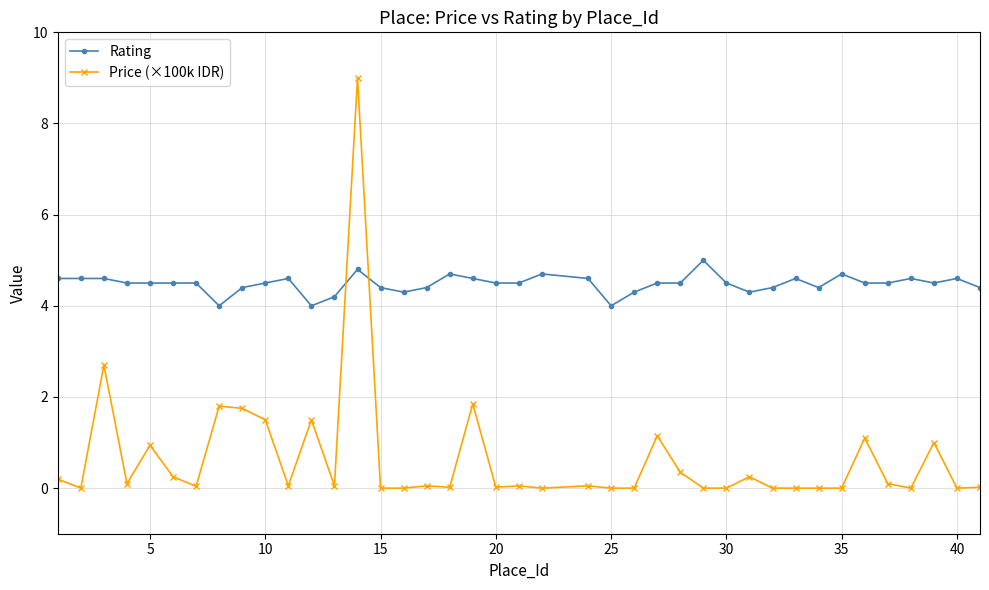

Which series has the widest spread of values?

Price (×100k IDR)